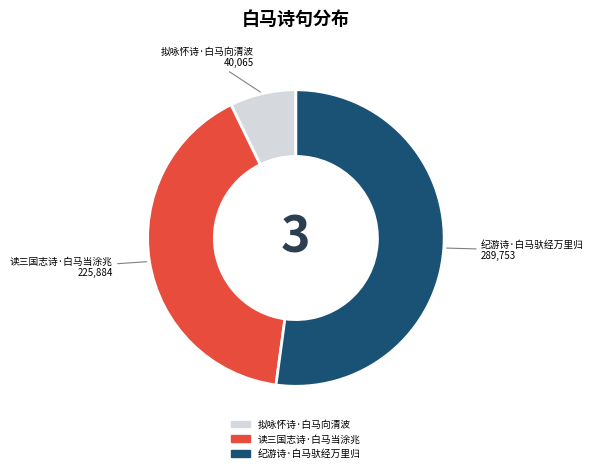

Do 拟咏怀诗·白马向清波 and 读三国志诗·白马当涂兆 together represent more than half of the pie?

No